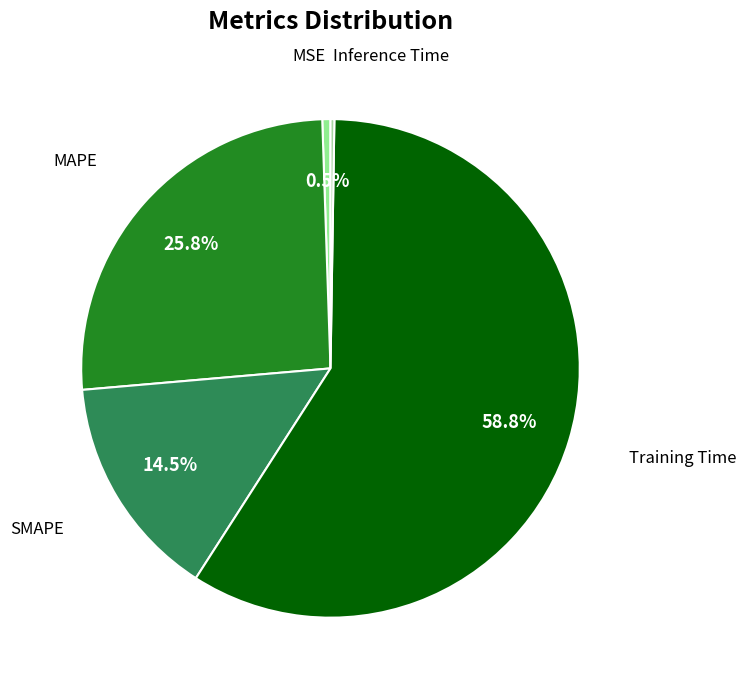

Which slice represents more than half of the pie?

Training Time